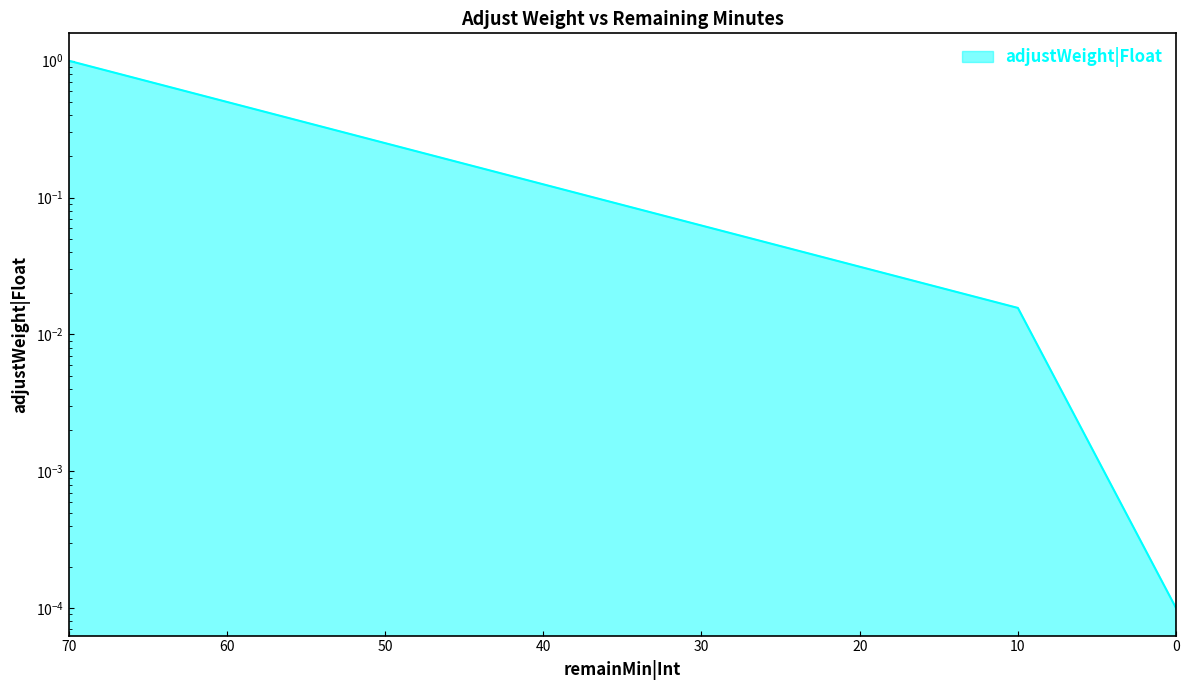

Rank the categories by value from lowest to highest.

0, 10, 20, 30, 40, 50, 60, 70